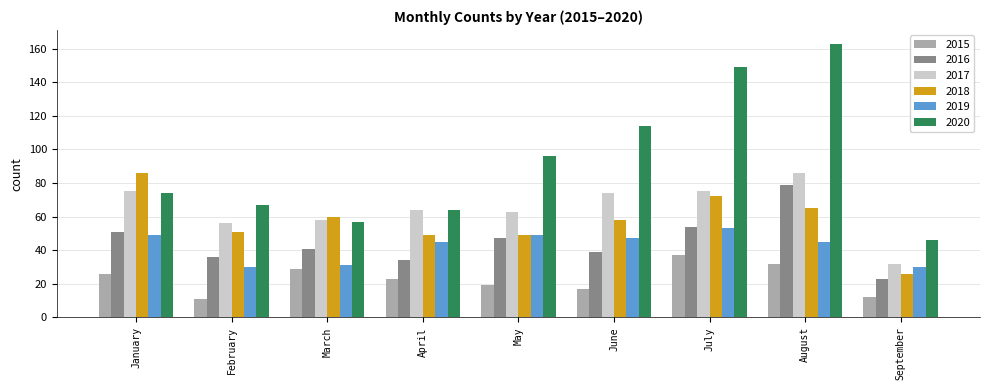

What is the minimum value shown in the chart?

11